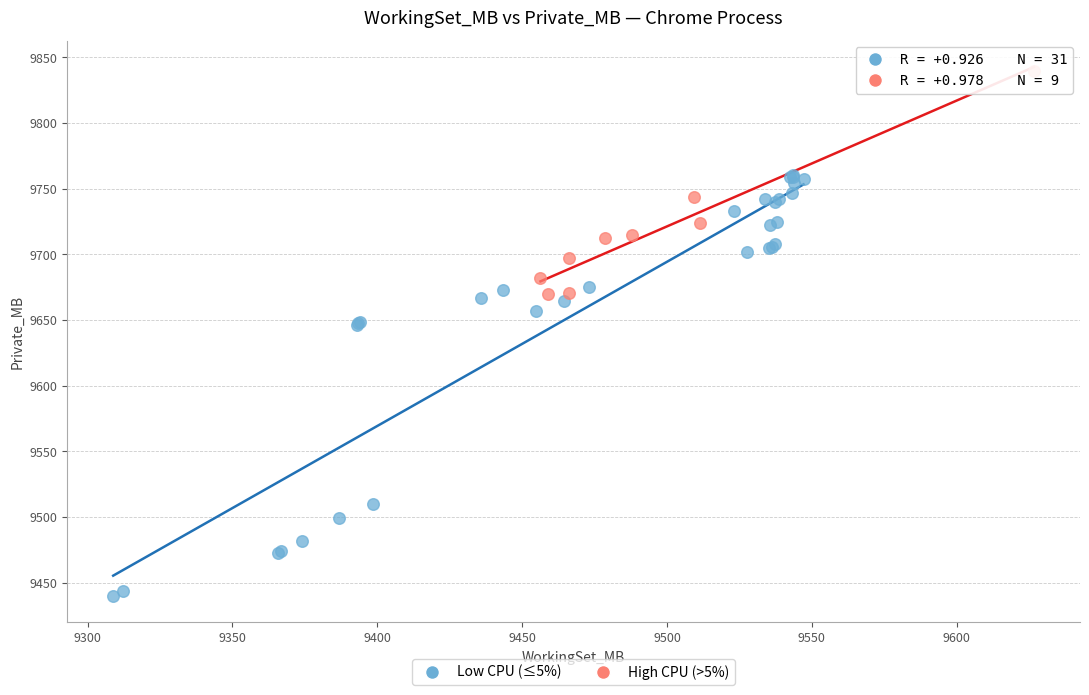

Which series has the widest spread of Y values?

Low CPU (≤5%)